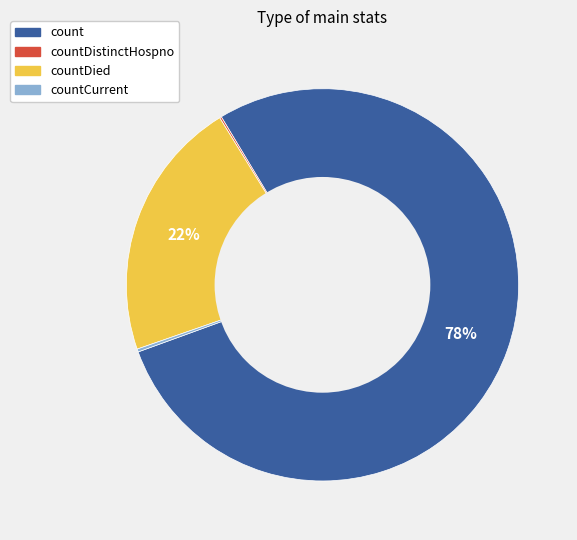

To the nearest percent, what is the average slice percentage?

25%